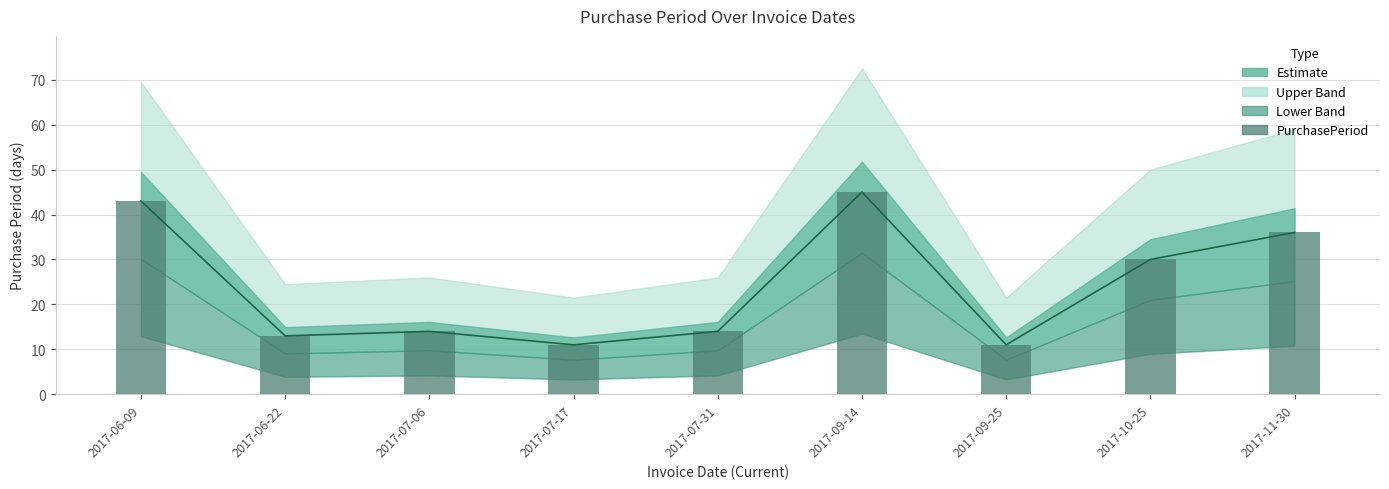

What is the label of the 7th bar from the left?

2017-09-25